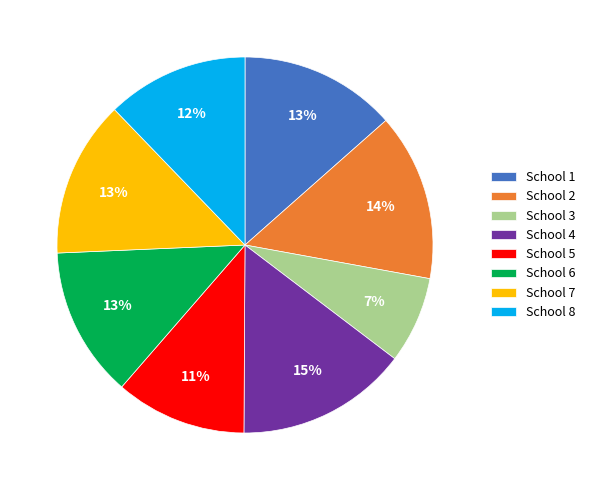

Is the sum of School 3 and School 4 greater than half?

No